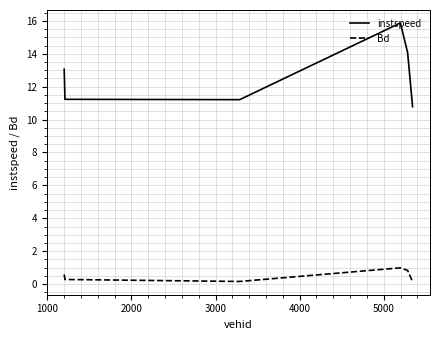

Rank the series by their maximum value, from lowest to highest.

Bd, instspeed